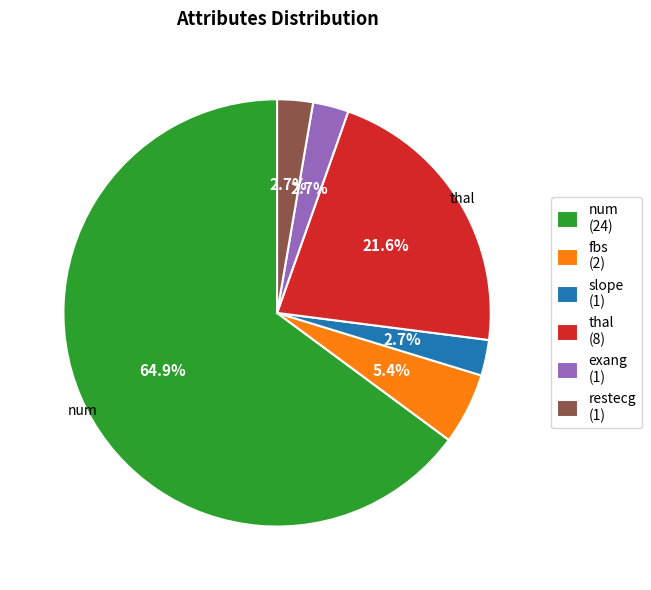

Which slice is the largest?

num